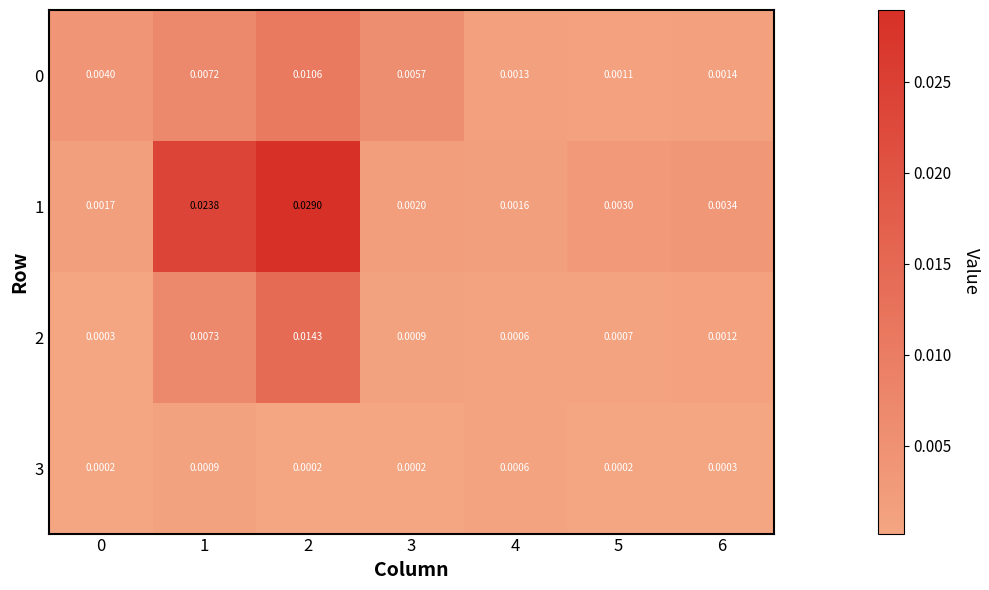

How many categories are shown in the chart?

7